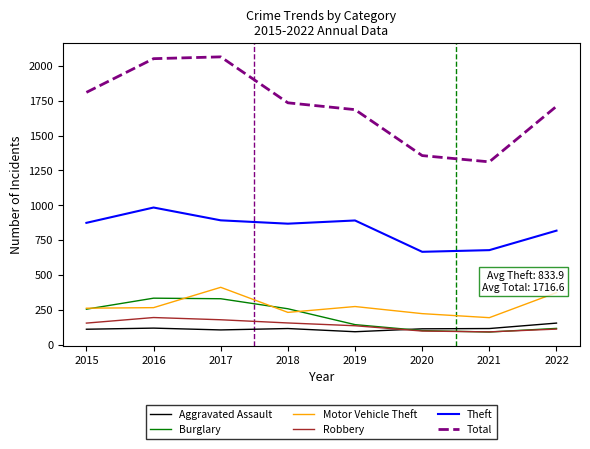

What is the greatest value displayed?

2066